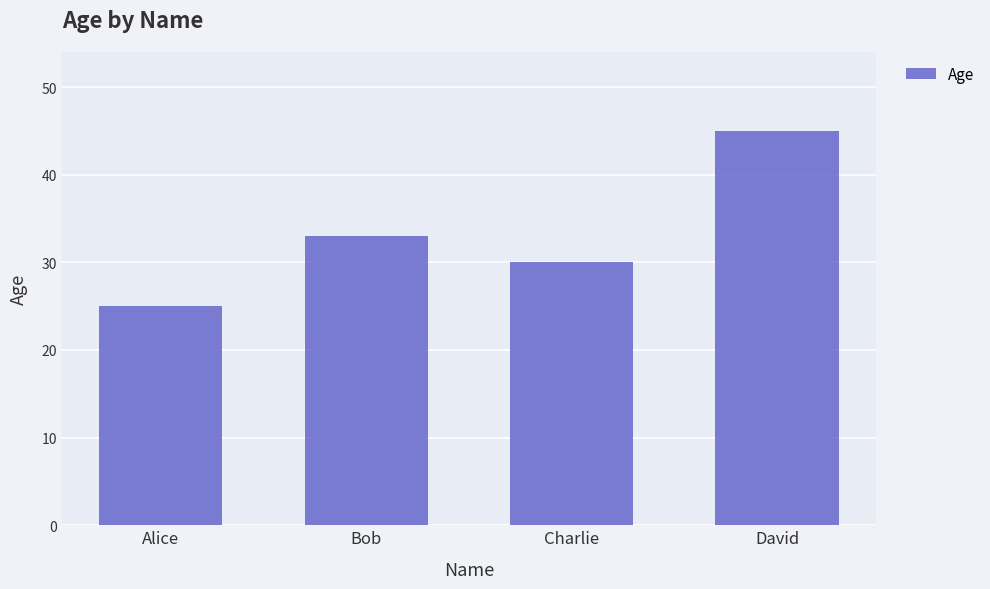

What is the difference between the values at Alice and Charlie?

5